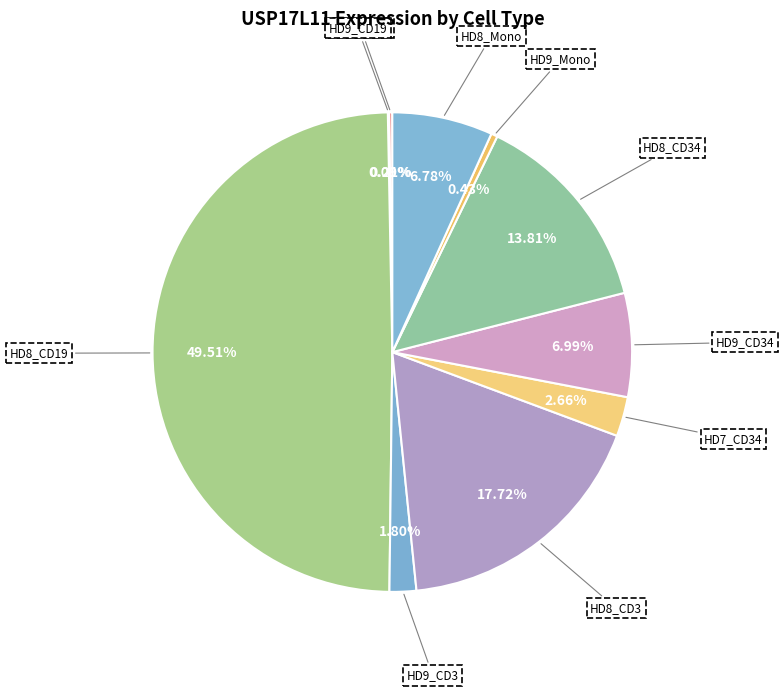

Approximately how many times larger is the value at HD8_CD19 compared to HD8_CD34?

3.6